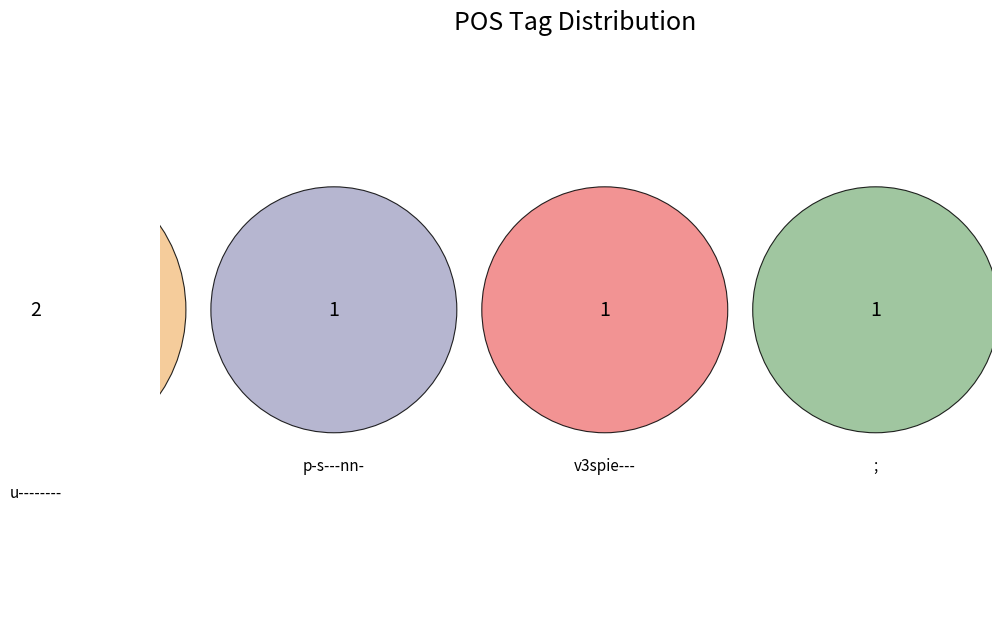

Does v3spie--- account for over 50% of the chart?

No